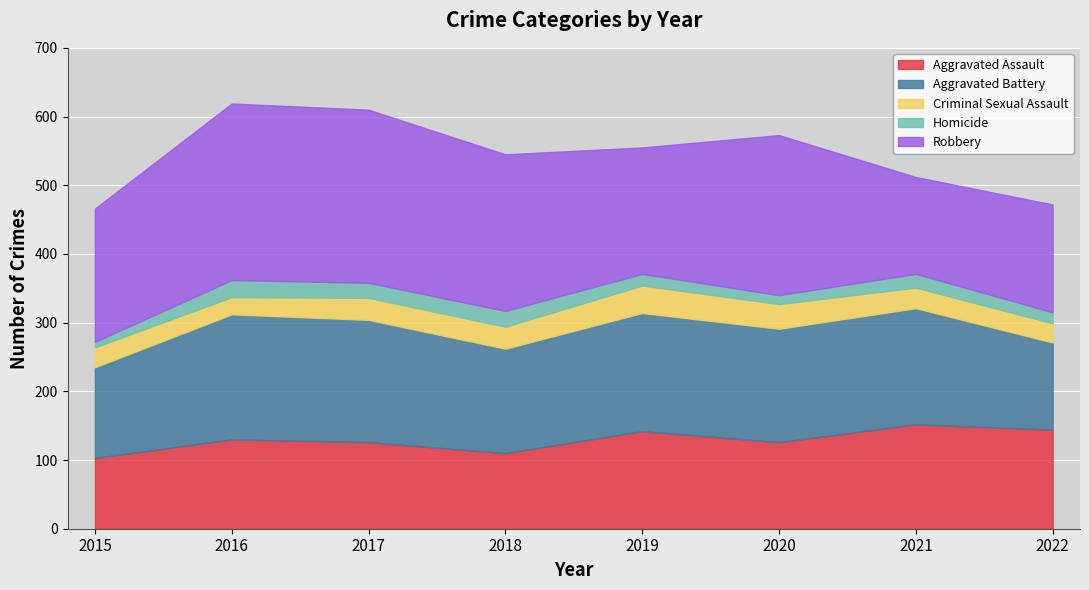

What is the maximum value for Aggravated Assault?

152